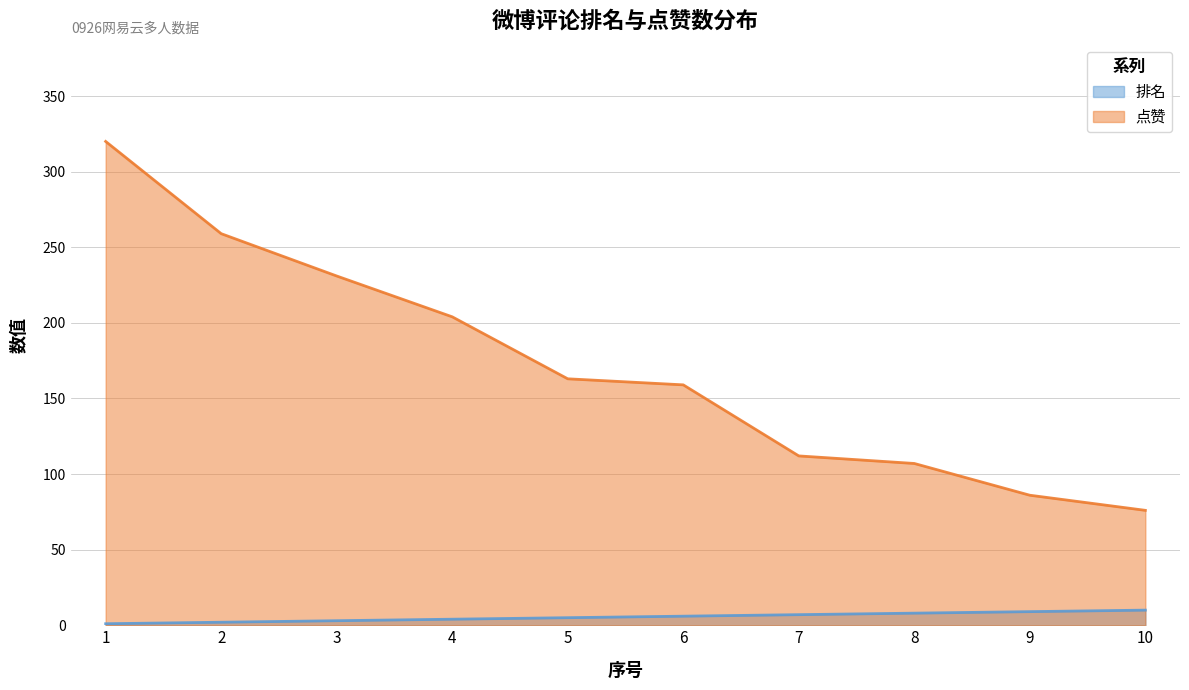

How many data points in 点赞 are less than 163?

5